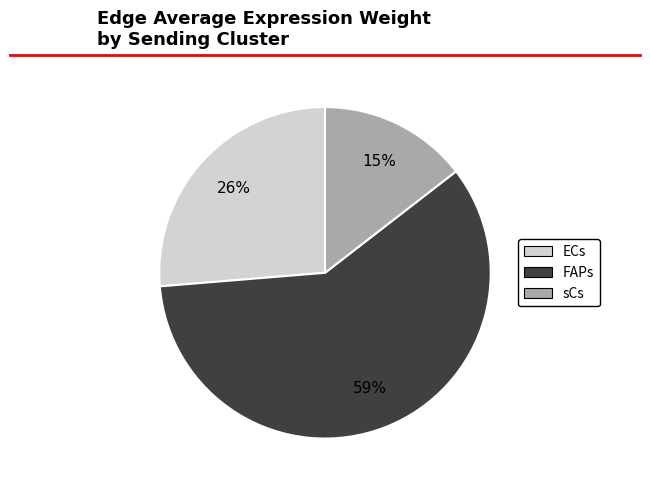

Is it true that FAPs is 59% of the pie?

True